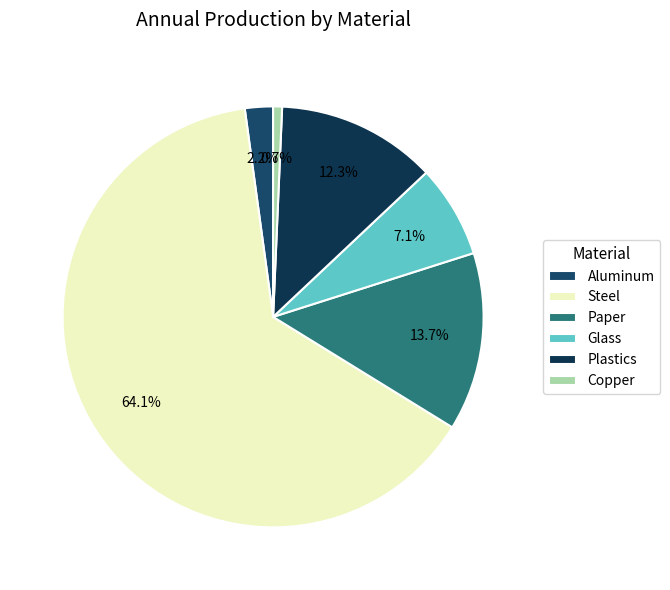

To the nearest percent, what is the combined percentage of Glass and Aluminum?

9%